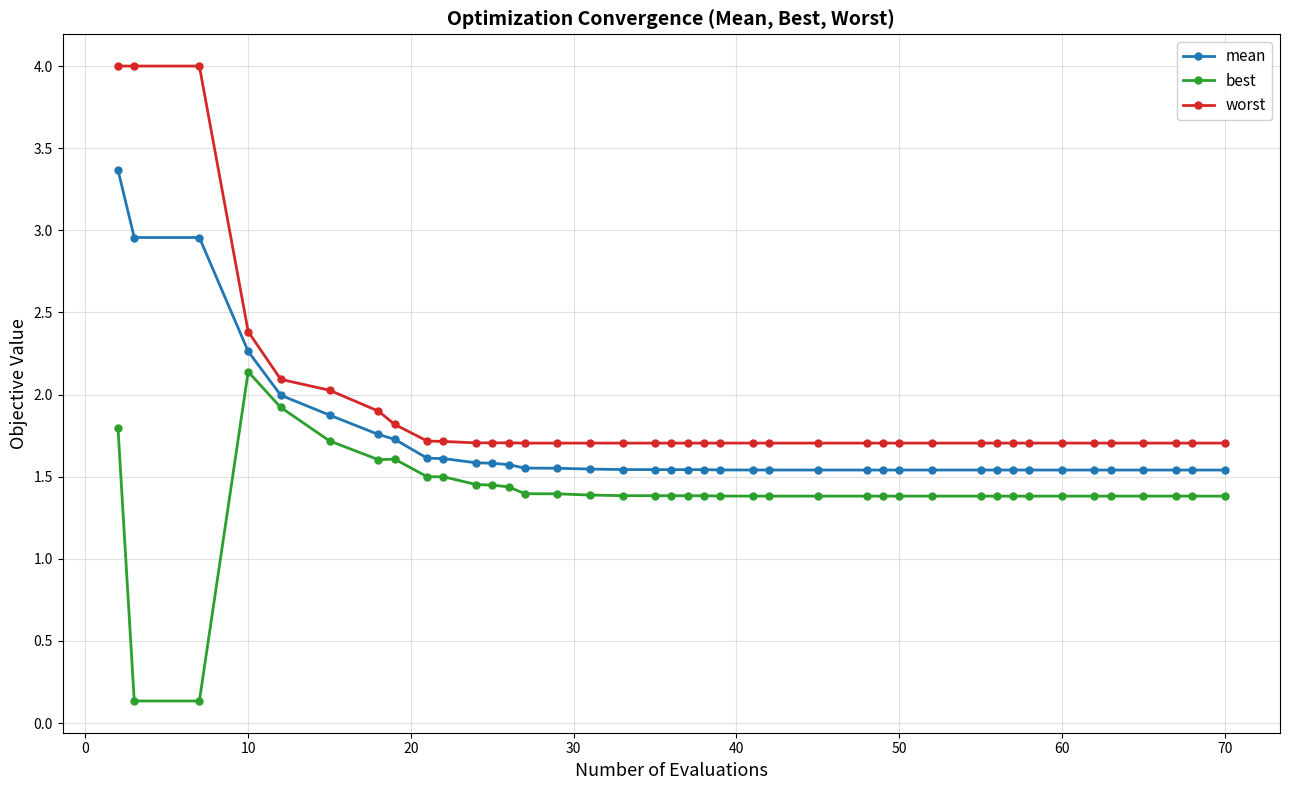

List the series in order of their peak value, highest first.

worst, mean, best